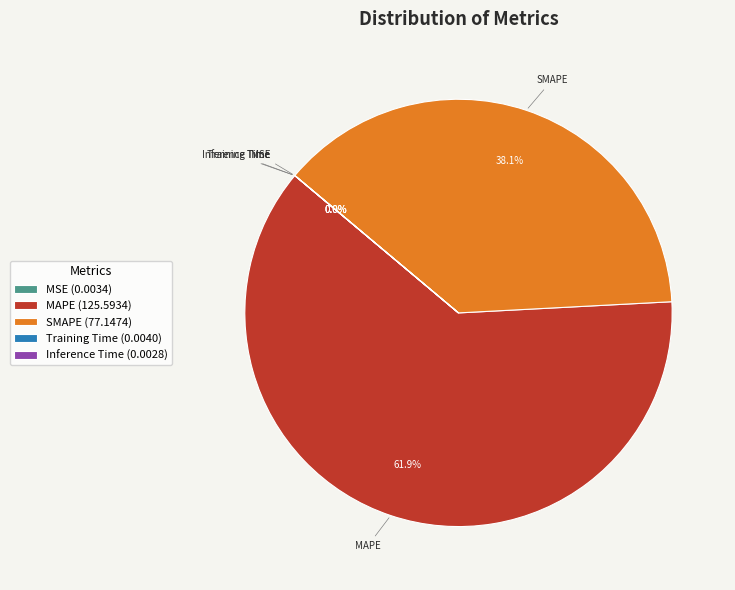

What portion of the pie excludes SMAPE (77.1474)?

61.9%